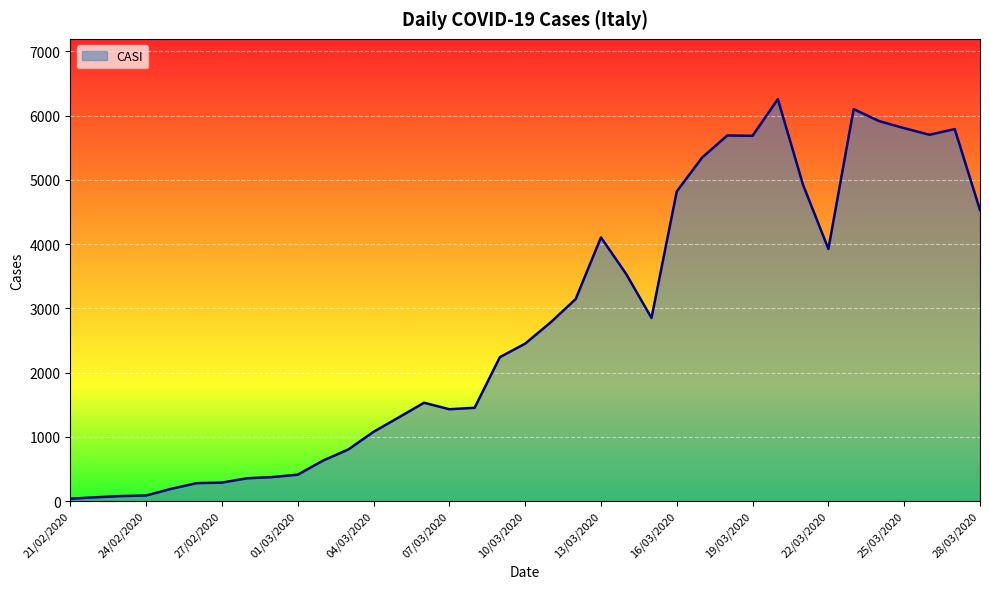

What is the greatest value displayed?

6257